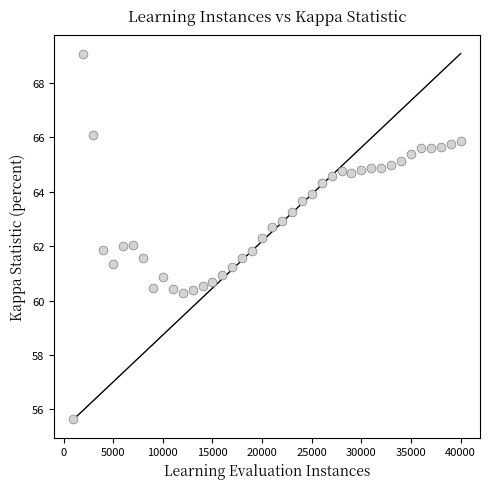

What is the range of Y values (max minus min)?

13.5